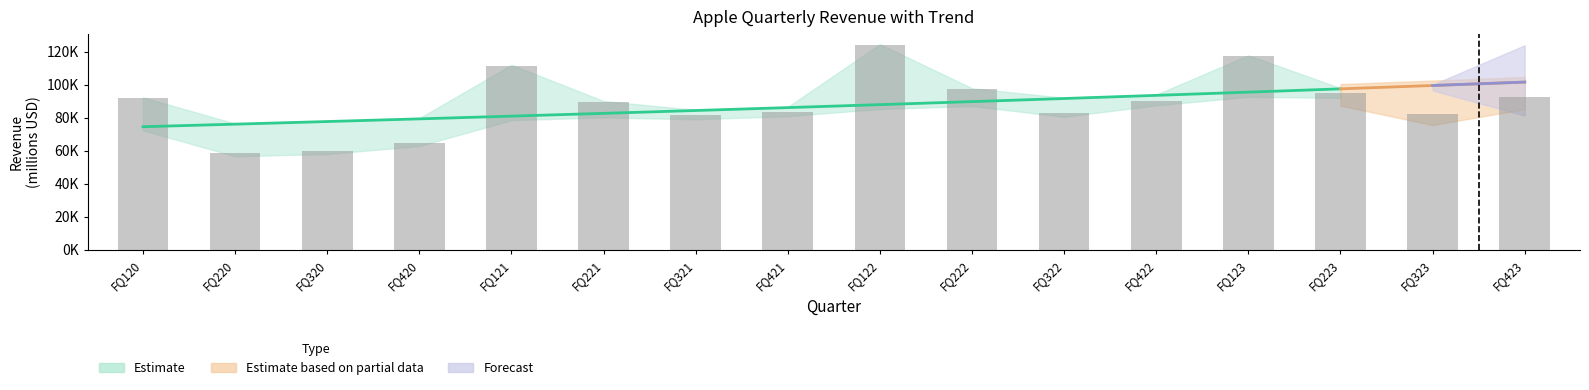

List the labels in order of value, largest first.

FQ122, FQ123, FQ121, FQ222, FQ223, FQ423, FQ120, FQ422, FQ221, FQ421, FQ322, FQ323, FQ321, FQ420, FQ320, FQ220